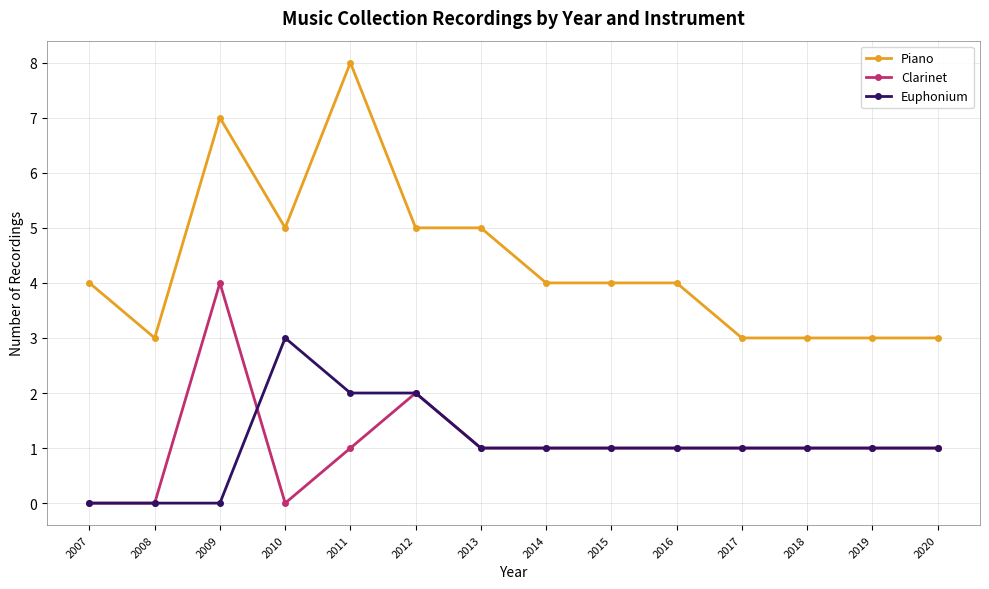

True or false: Clarinet and Euphonium intersect in this chart.

True